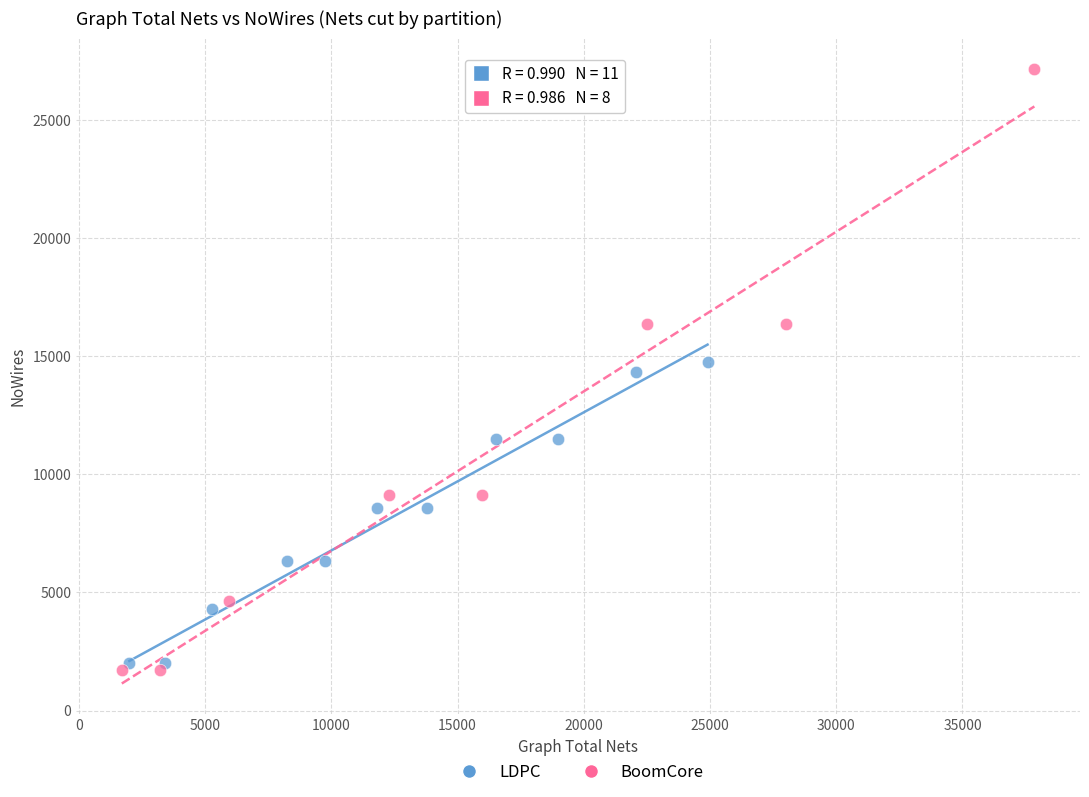

Which series contains the highest Y value?

BoomCore